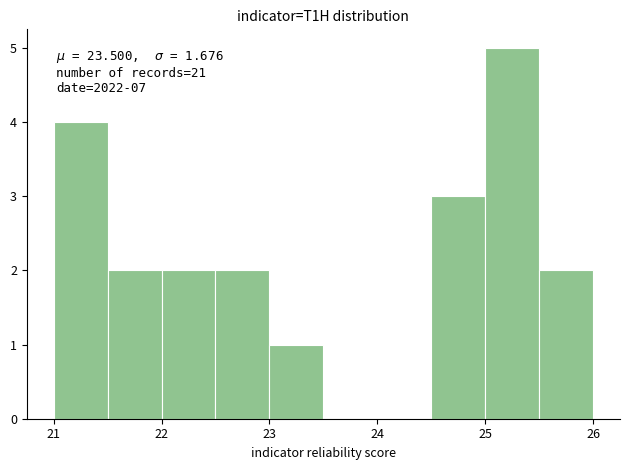

Which range on the x-axis has the tallest bar?

25.0 to 25.5